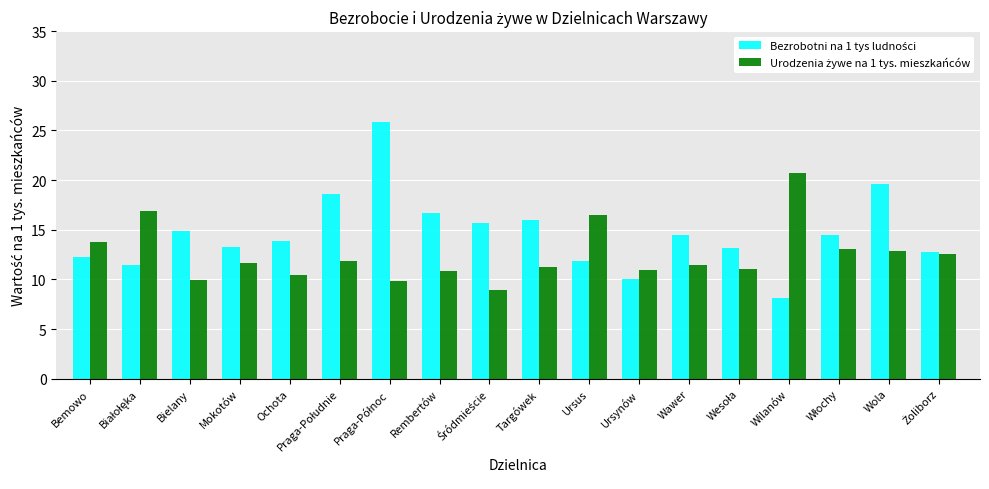

At how many categories does at least one series exceed 18?

4